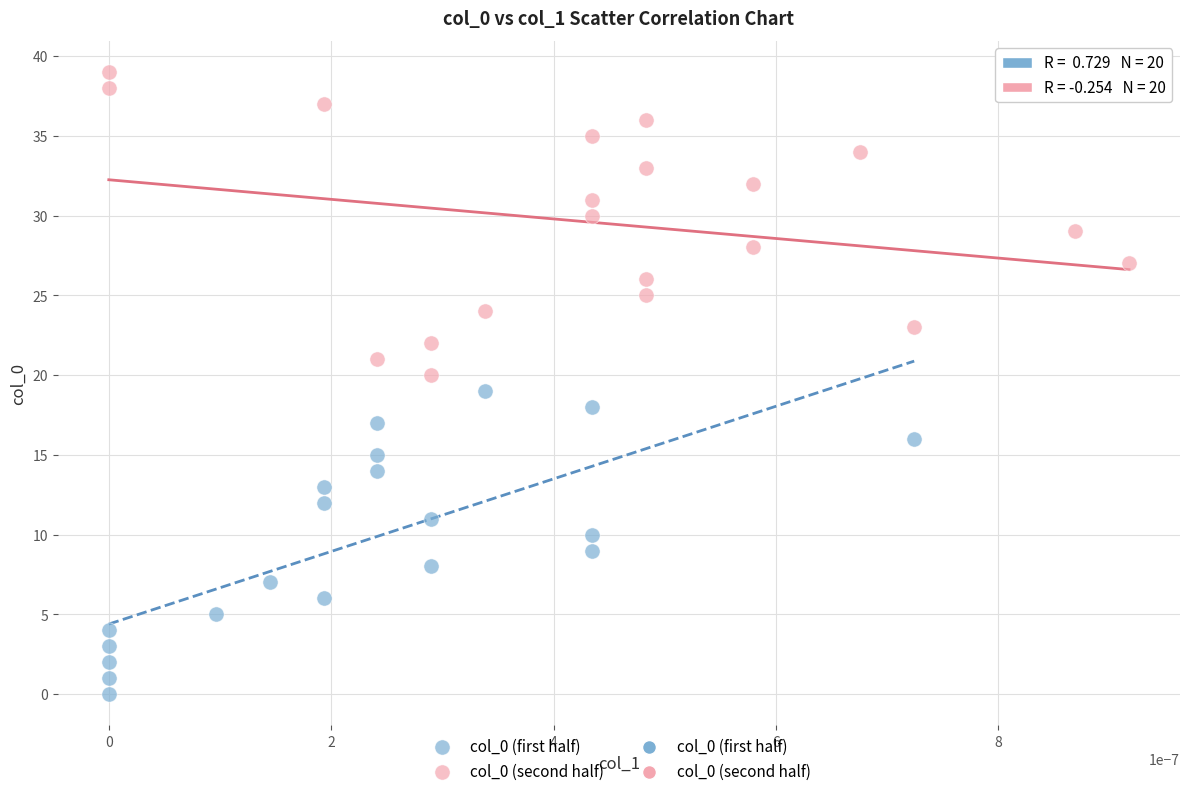

Which series reaches the minimum Y coordinate?

col_0 (first half)